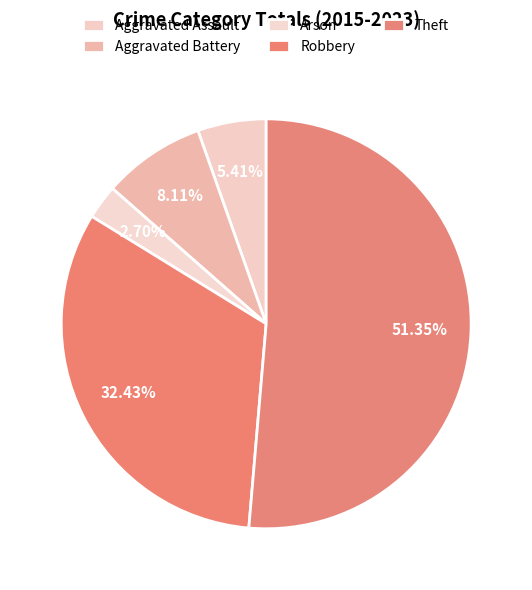

Which has a higher value, Aggravated Assault or Theft?

Theft